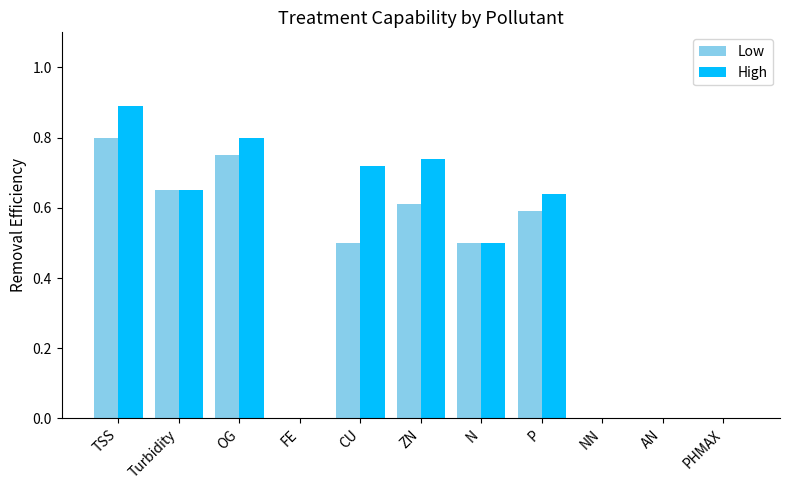

Between TSS and OG, which series saw the biggest shift?

High